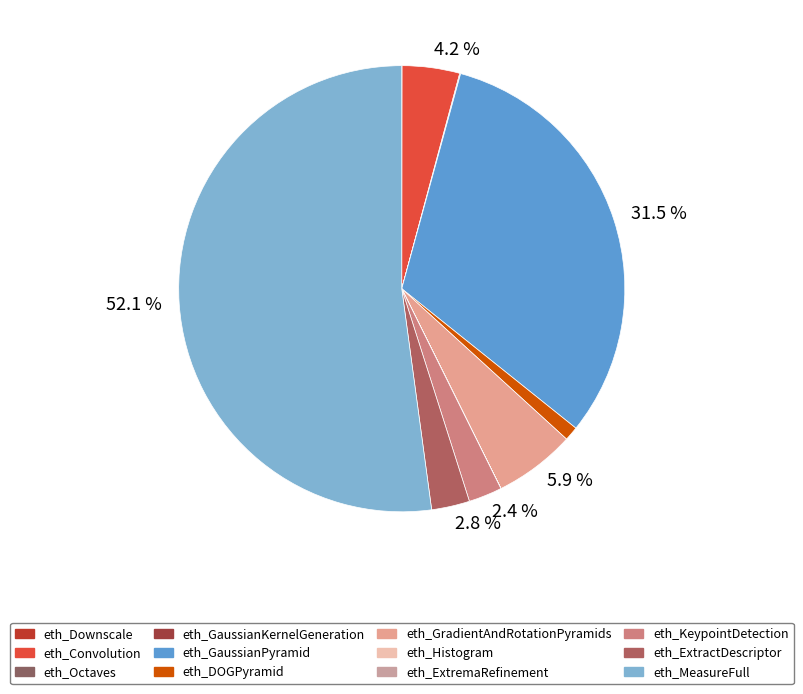

How many segments does this pie chart have?

12